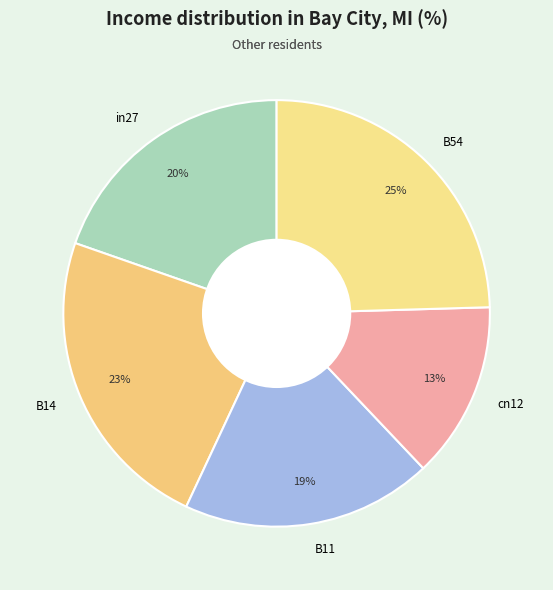

The B14 slice represents 34% of the pie. True or false?

False